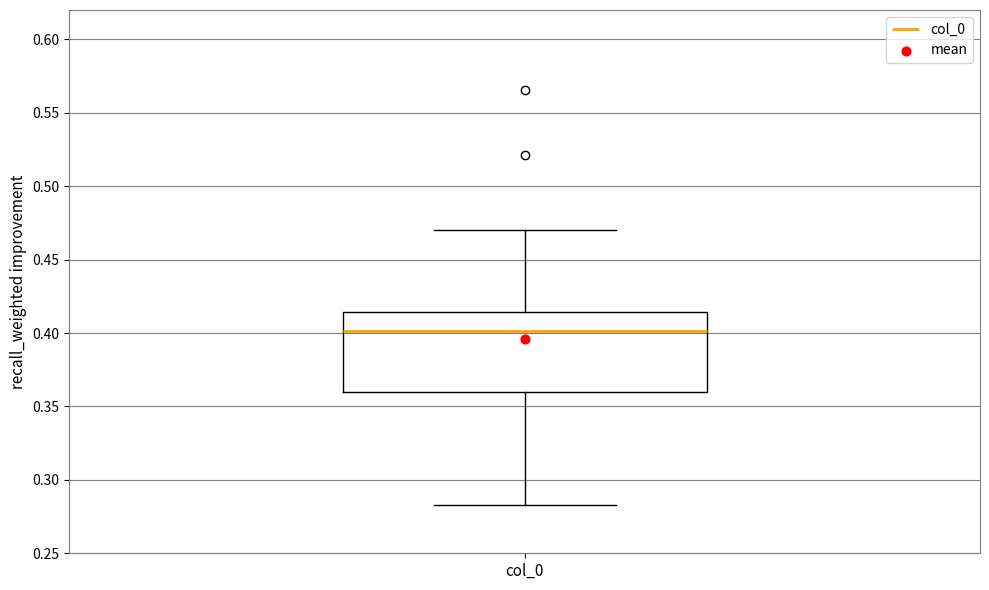

Where is the lower edge of the box for col_0 on the y-axis? The values are not printed on the chart, so give them approximately, as read against the axis.

0.360